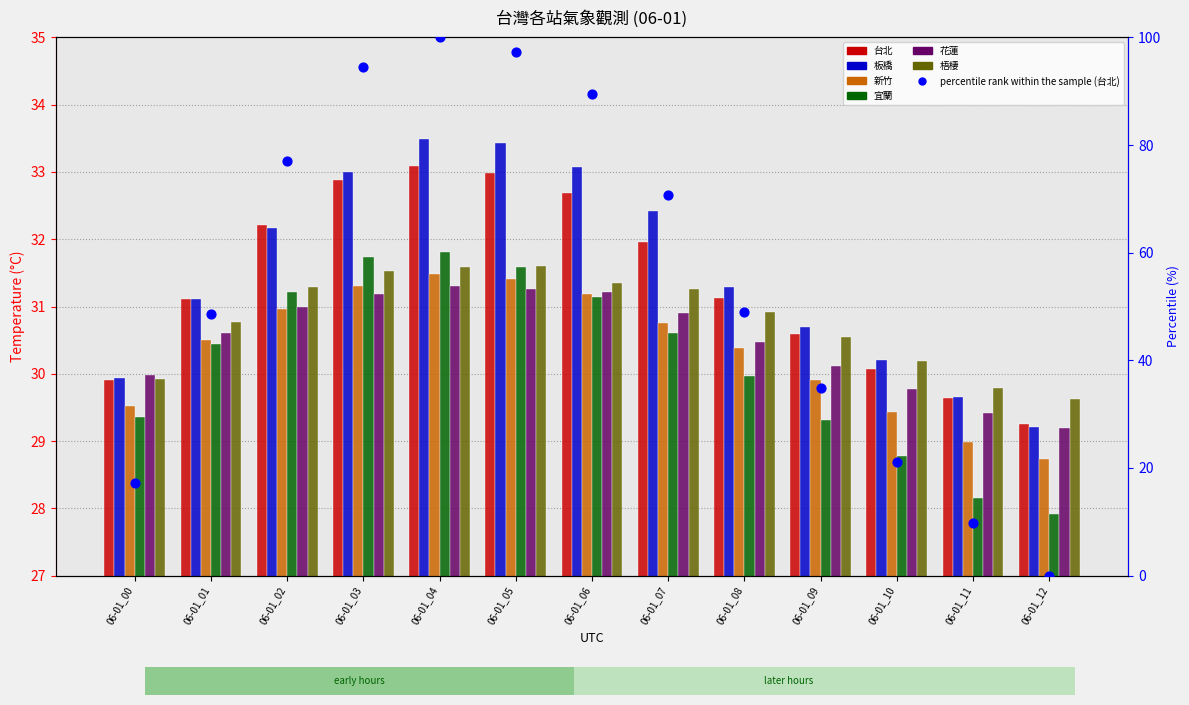

Which series has the largest Y range (max minus min)?

板橋